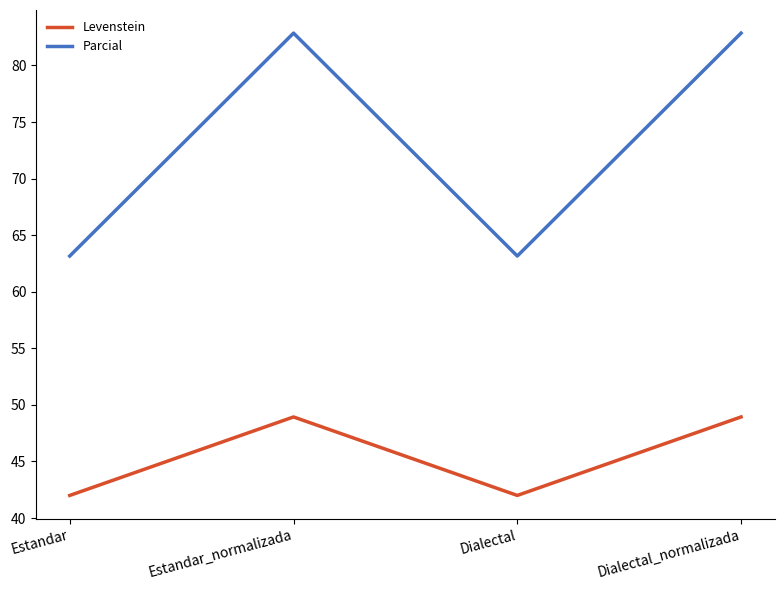

True or false: Parcial and Levenstein intersect in this chart.

False